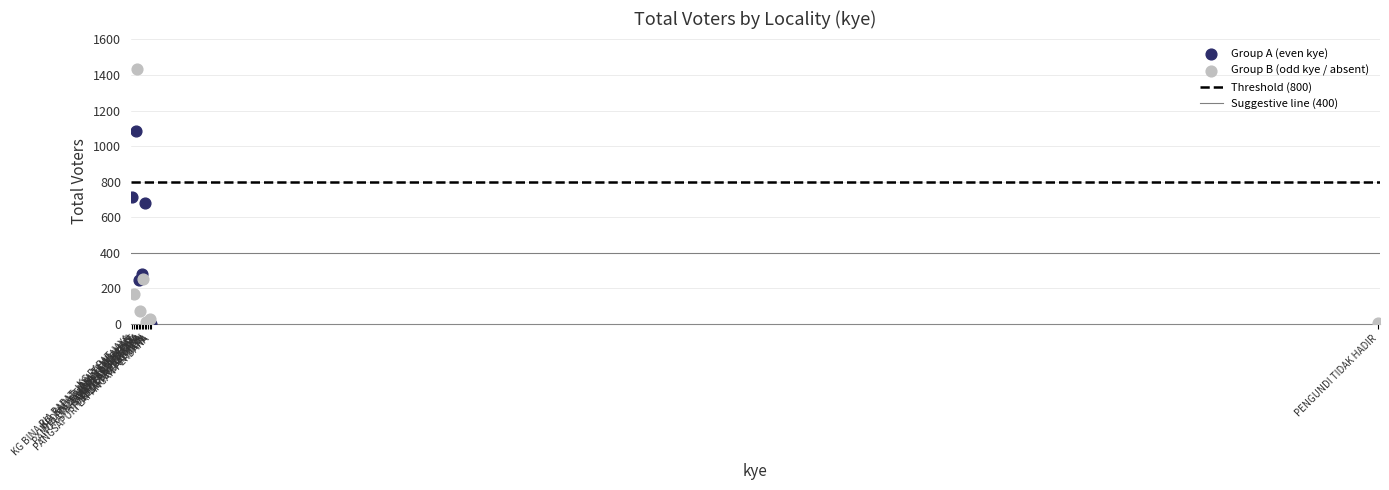

Which series reaches the maximum Y coordinate?

Group B (odd kye / absent)